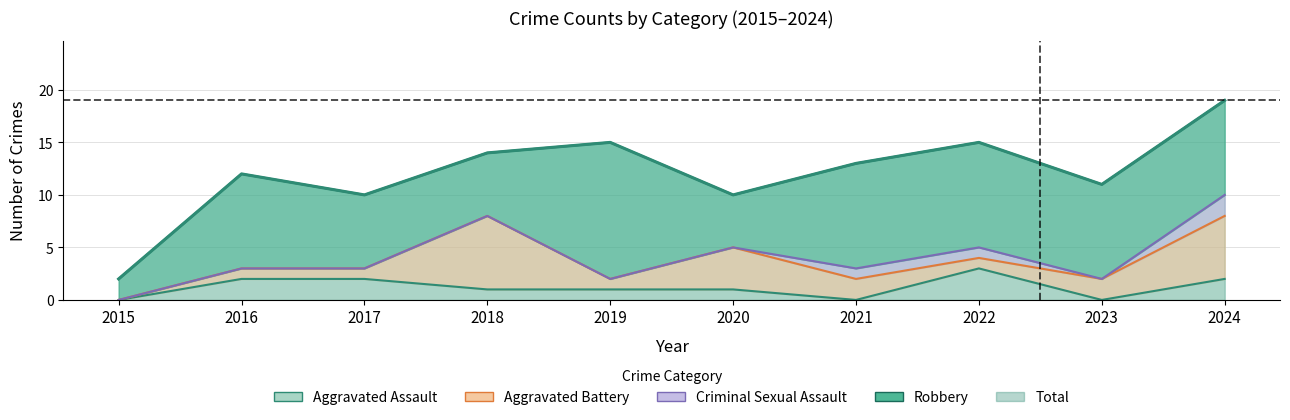

True or false: Criminal Sexual Assault and Total cross at least once.

False